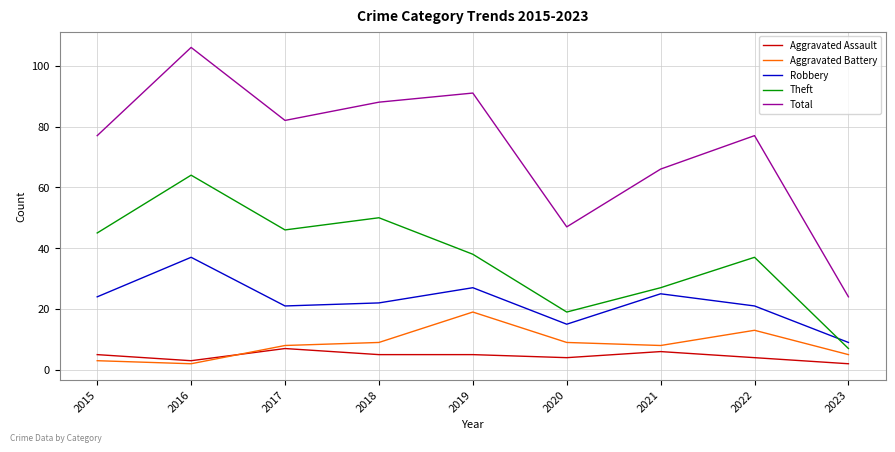

Is the value of Robbery at 2020 greater than the value of Total at 2018?

No